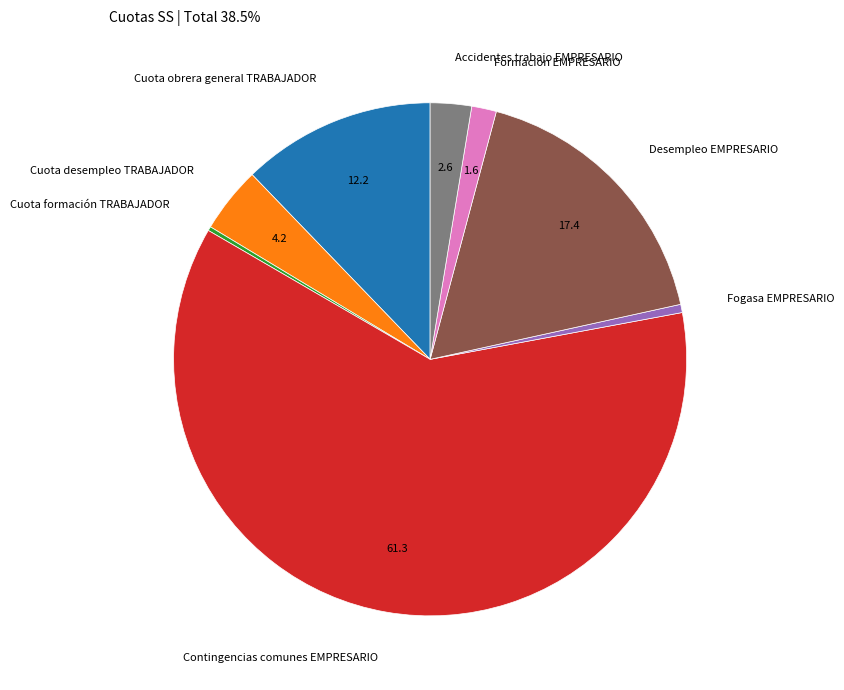

Which has a higher value, Desempleo EMPRESARIO or Contingencias comunes EMPRESARIO?

Contingencias comunes EMPRESARIO